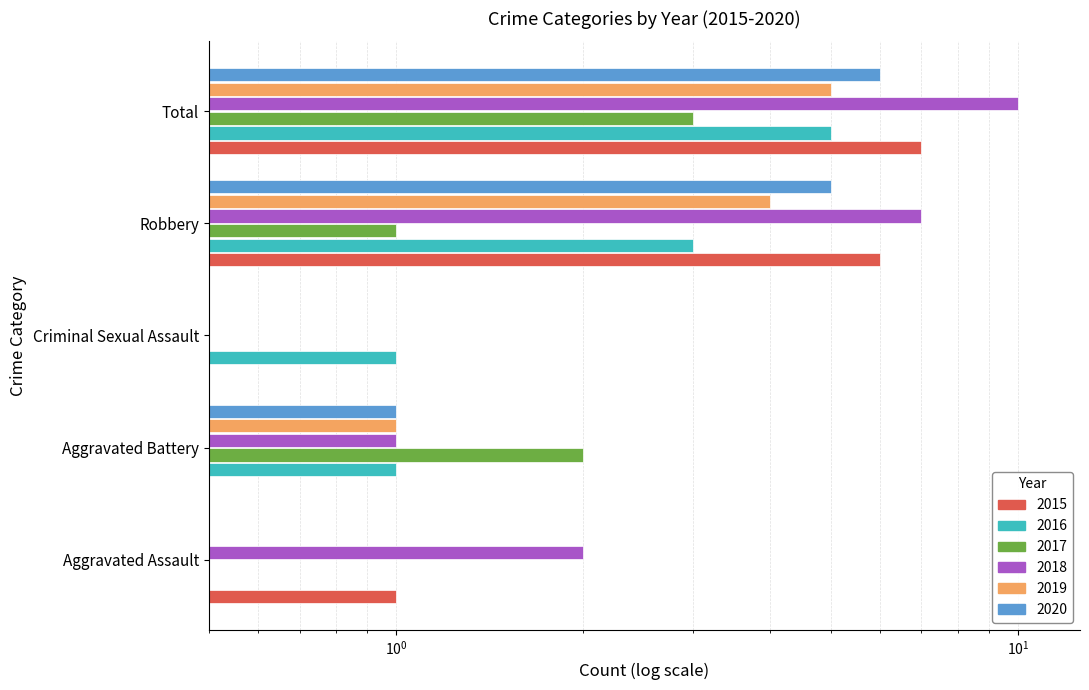

The value of 2019 at Aggravated Battery is 1.0. True or false?

True